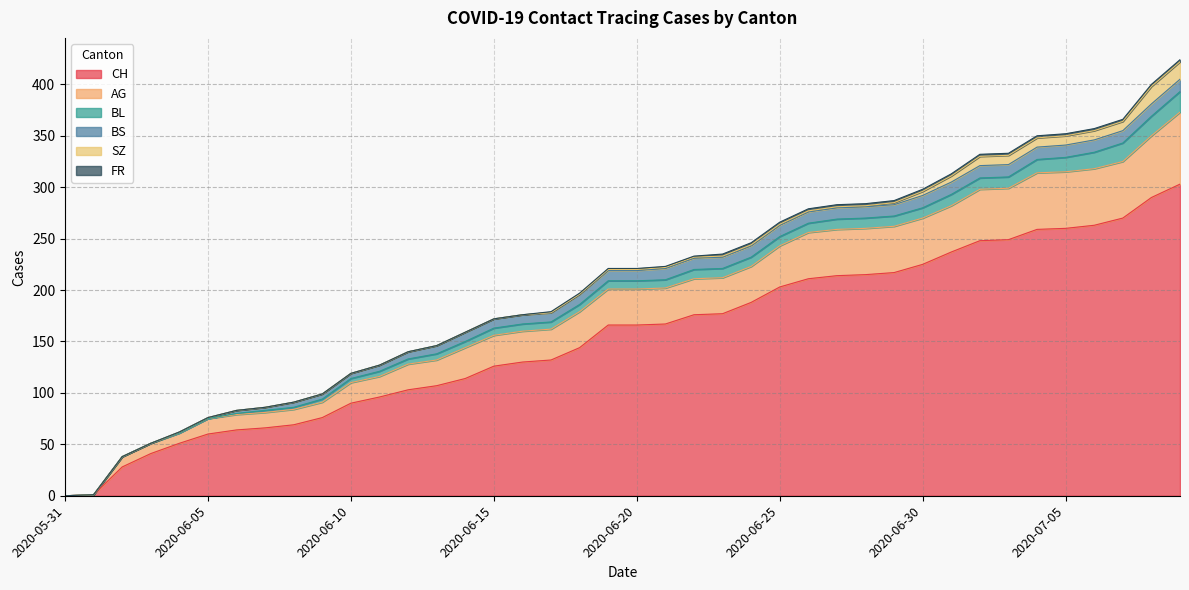

Which category has the highest value across all series?

2020-07-09